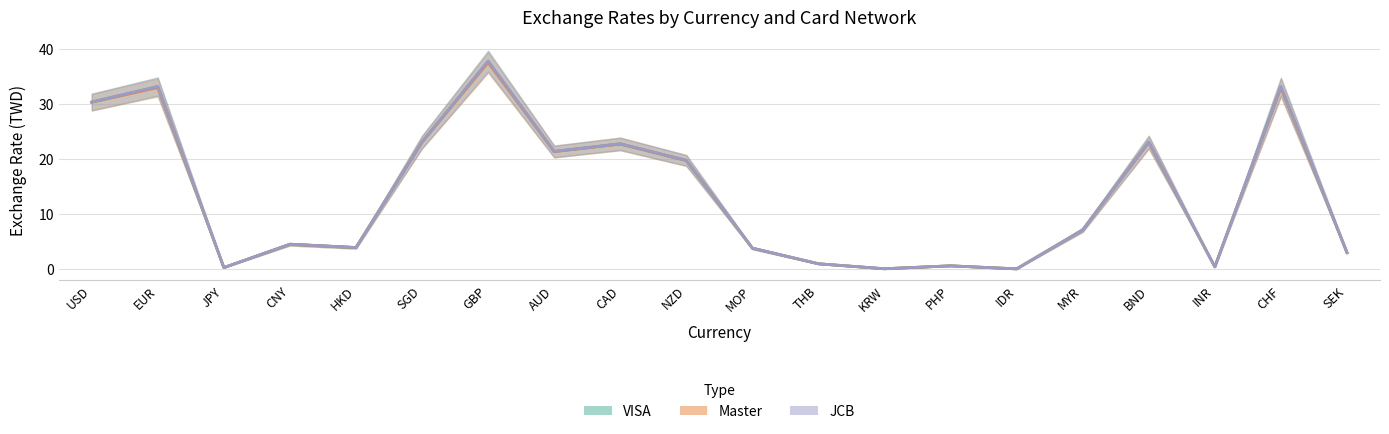

List the labels in order of VISA value, largest first.

GBP, EUR, CHF, USD, SGD, BND, CAD, AUD, NZD, MYR, CNY, HKD, MOP, SEK, THB, PHP, INR, JPY, KRW, IDR